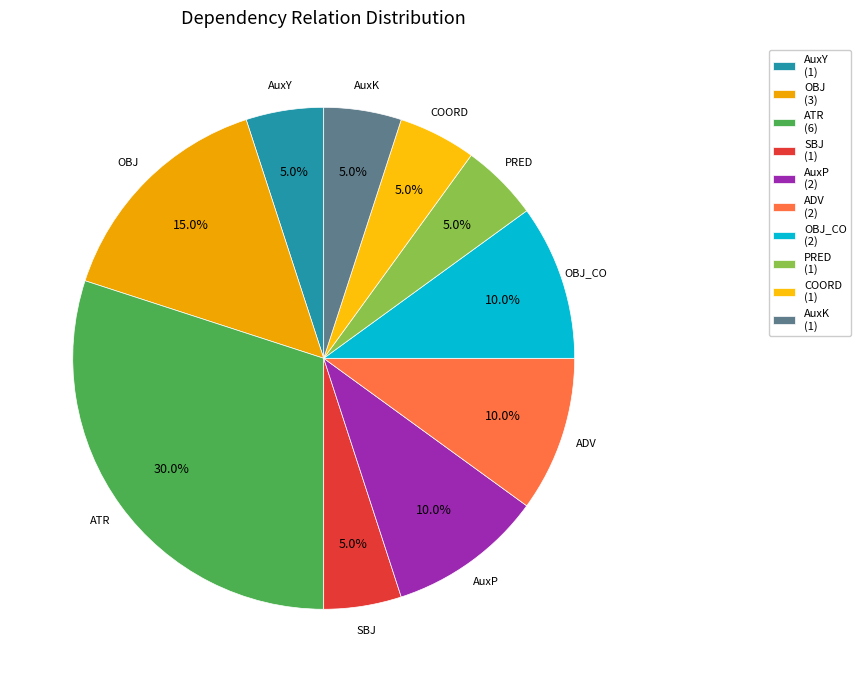

What is the smallest slice in the pie chart?

AuxY